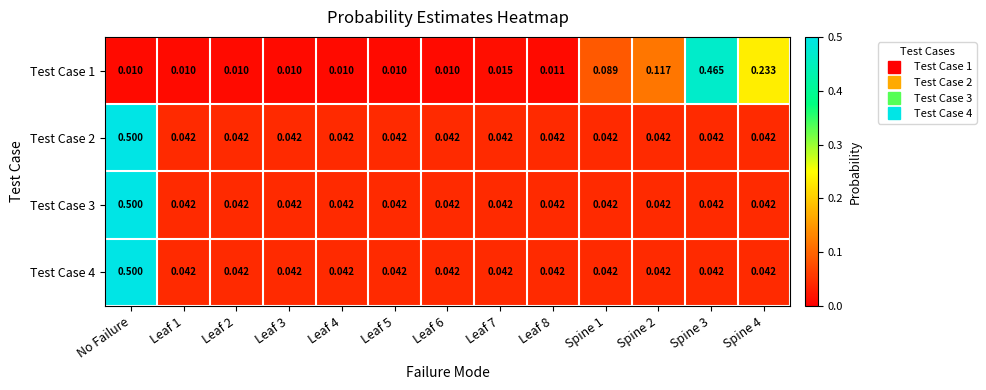

Which label corresponds to the largest value in the chart?

No Failure